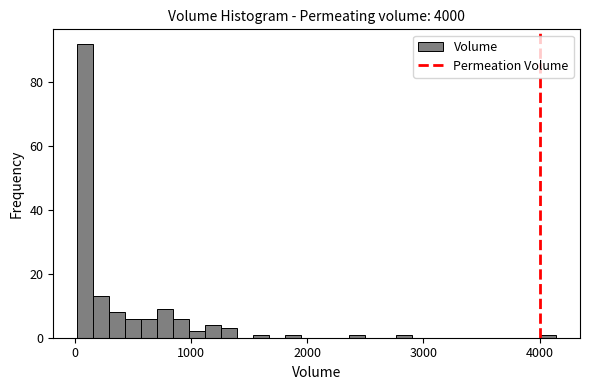

Around what value on the x-axis is the tallest bar? Give the approximate position of its centre, as read against the axis.

100